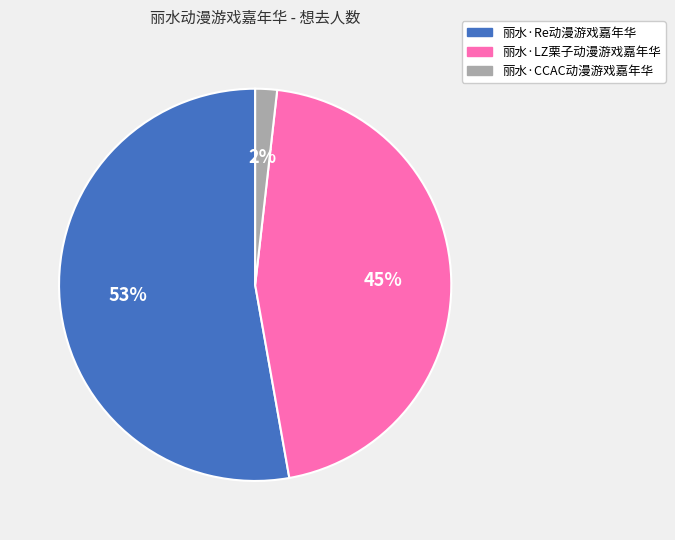

To the nearest percent, what is the average slice percentage?

33%